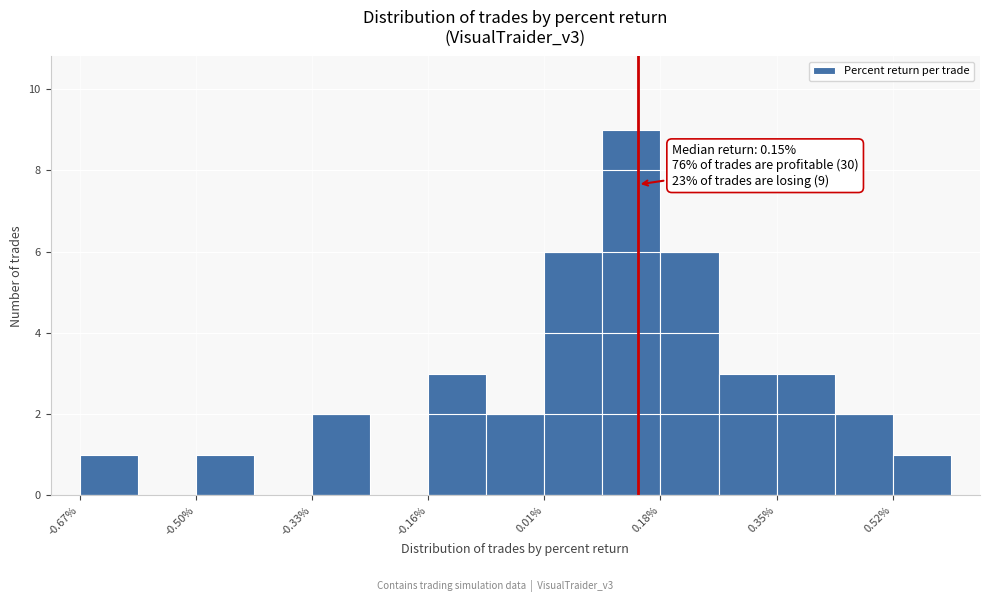

Which range on the x-axis has the tallest bar?

0.10 to 0.18